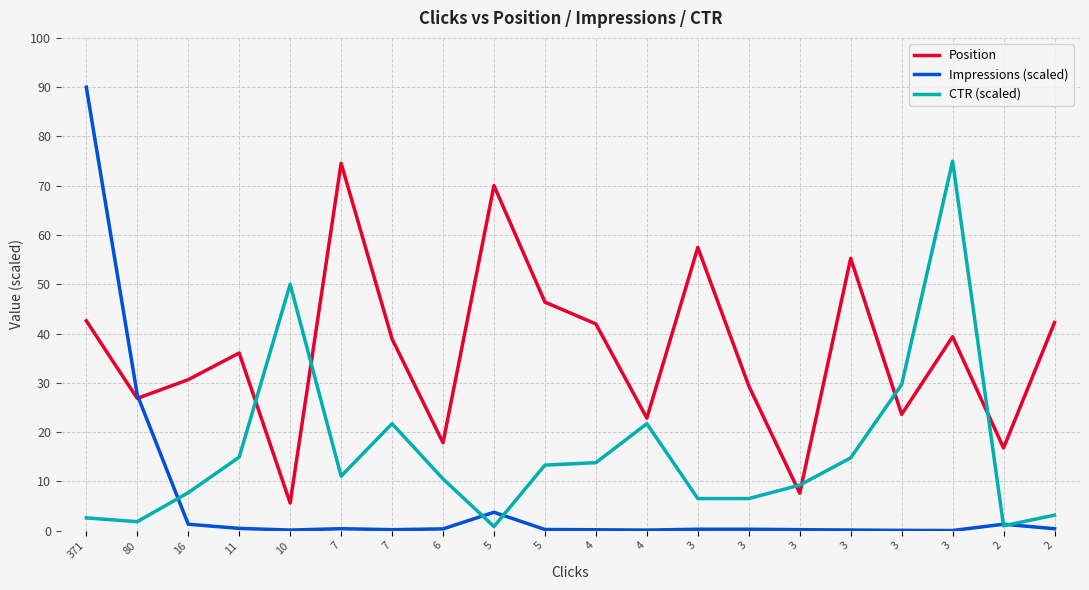

What are all the series names shown in the legend?

Position, Impressions (scaled), CTR (scaled)